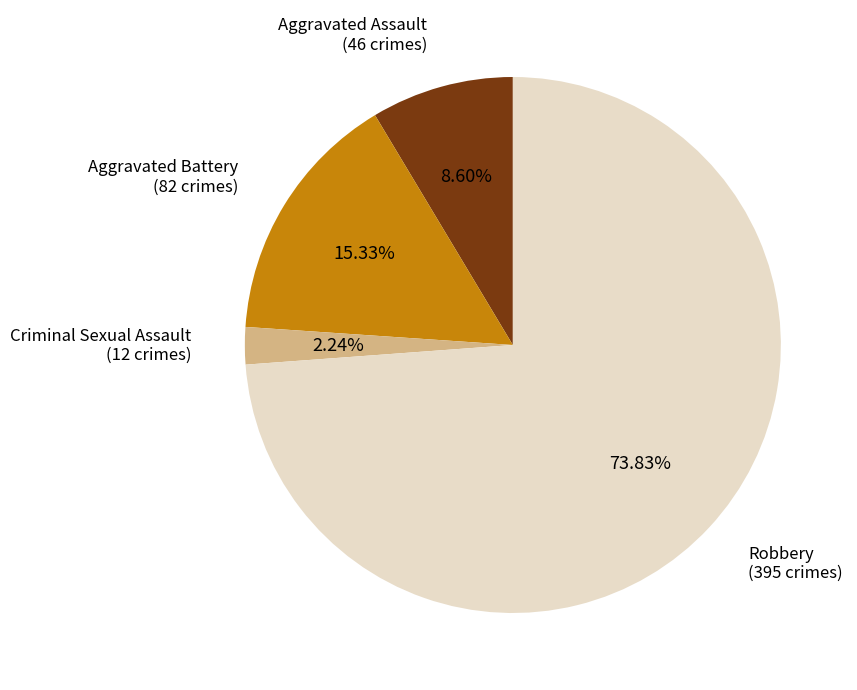

Does Robbery represent more than half of the total?

Yes